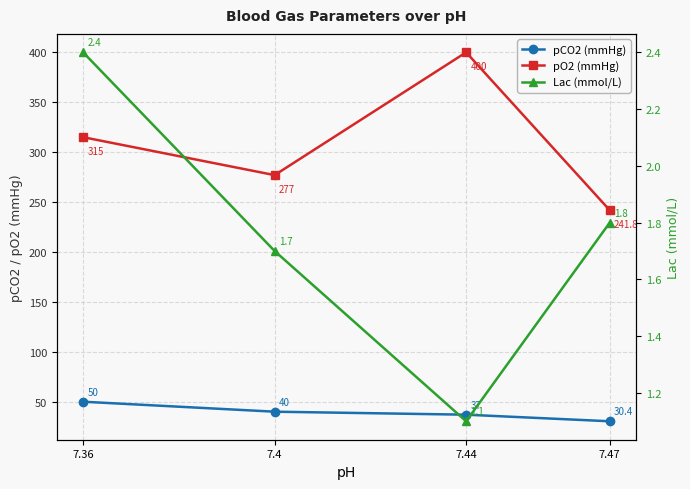

What value does the Lac (mmol/L) series have at 7.36?

2.4